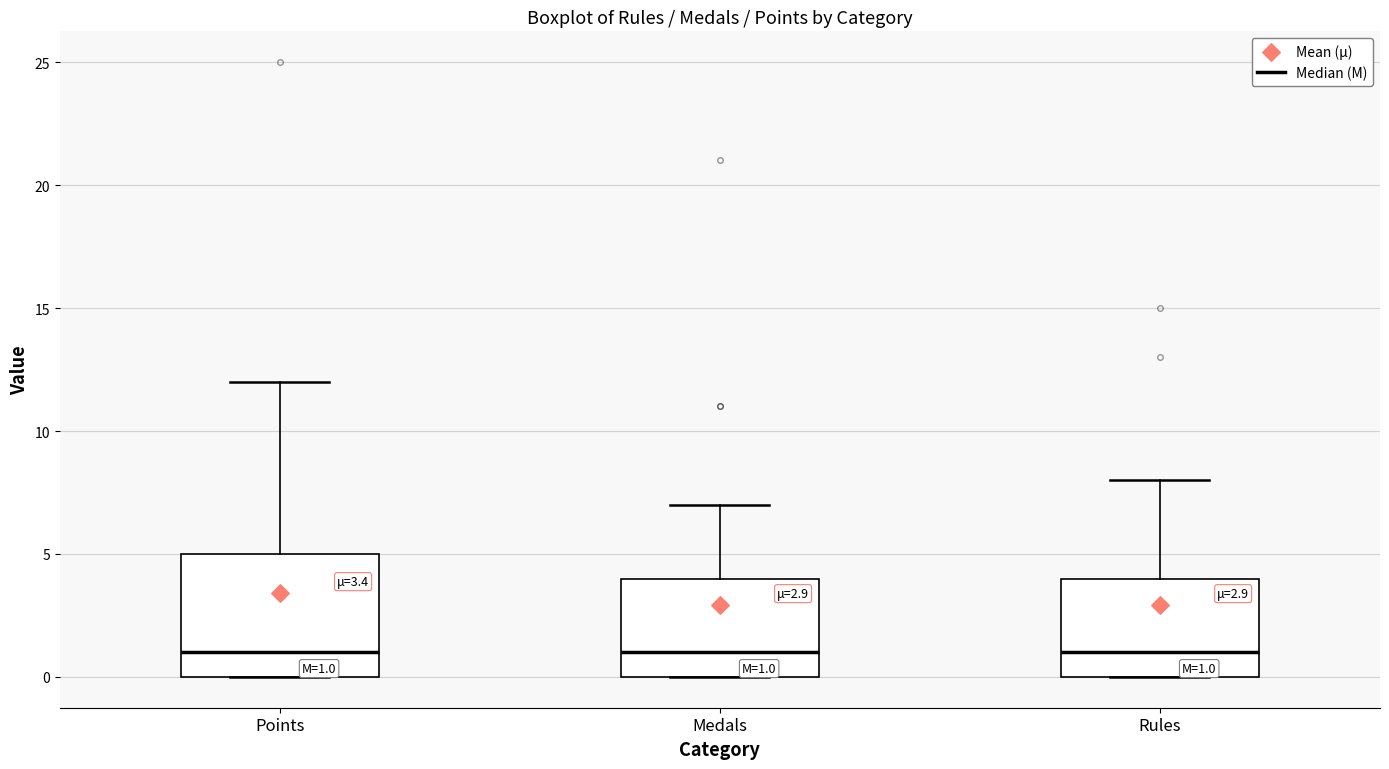

Which box is the tallest, from its lower edge to its upper edge?

Points